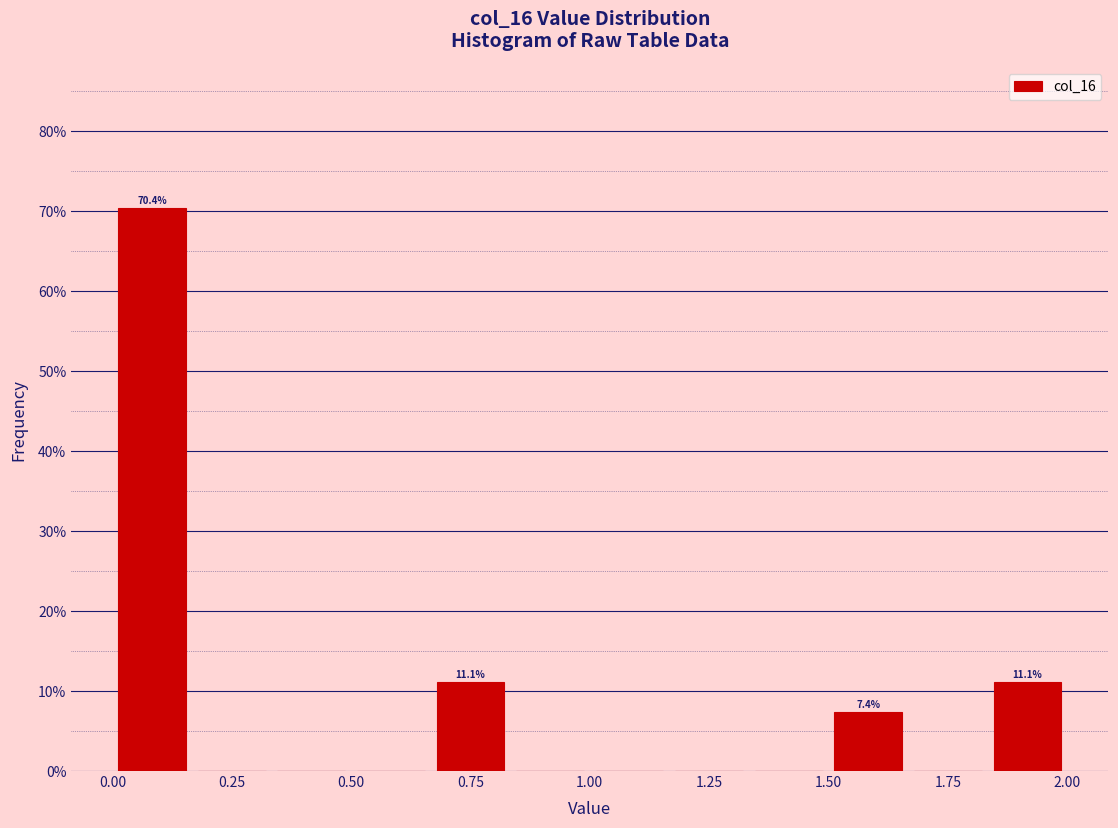

Around what value on the x-axis is the tallest bar? Give the approximate position of its centre, as read against the axis.

0.10